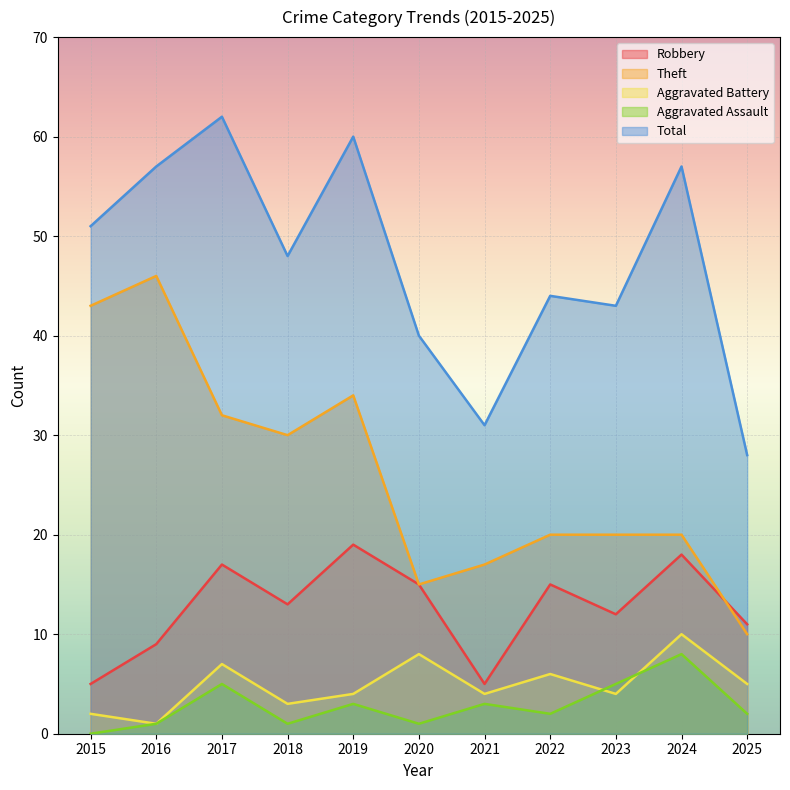

Read the Robbery value at 2020, to the nearest 5.

15